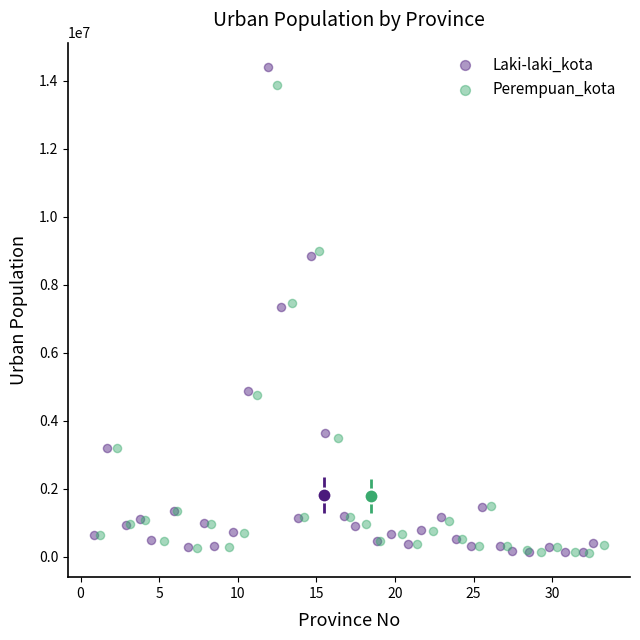

Which series has the widest spread of Y values?

Laki-laki_kota